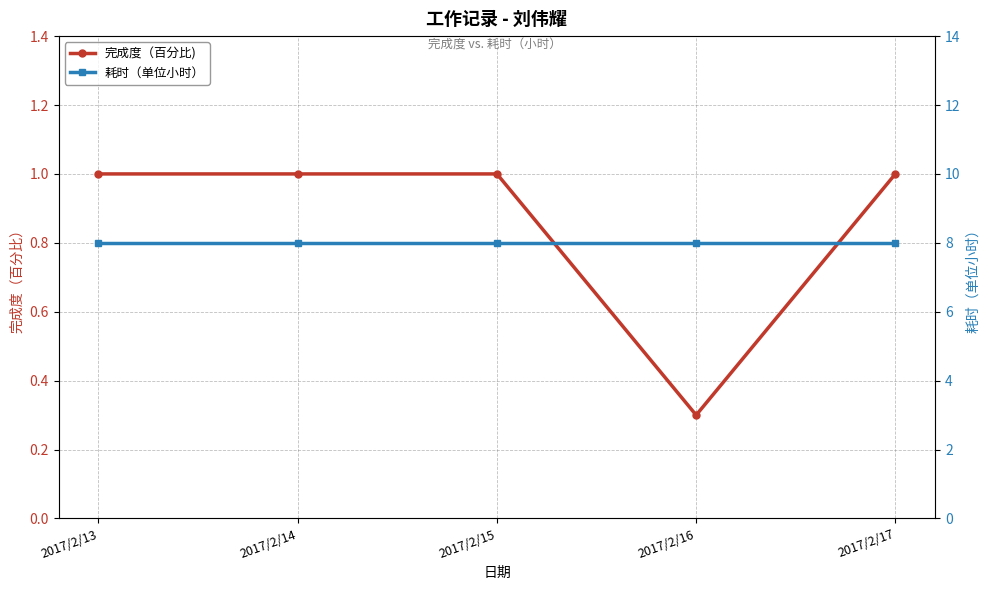

What is the minimum value for 耗时（单位小时）?

8.0